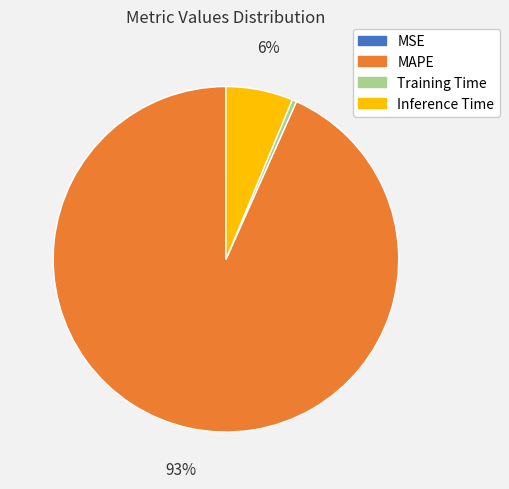

True or false: MAPE accounts for 93% of the total.

True